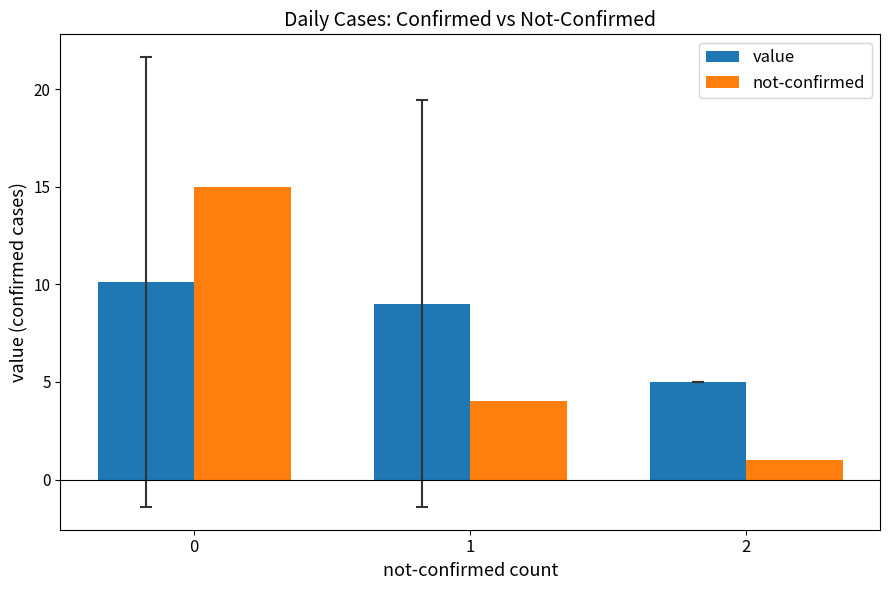

What is the maximum value for not-confirmed?

15.0